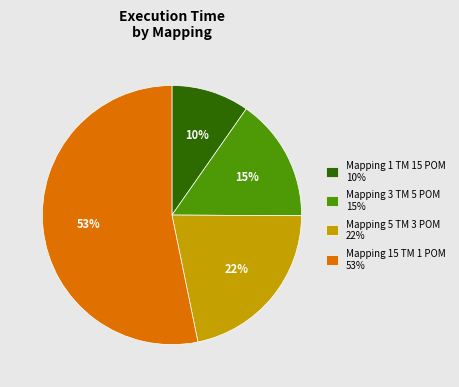

Which has a higher value, Mapping 5 TM 3 POM 22% or Mapping 15 TM 1 POM 53%?

Mapping 15 TM 1 POM 53%